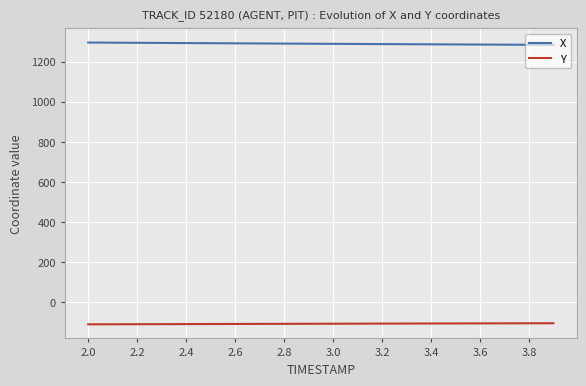

What is the maximum value shown in the chart?

1296.3